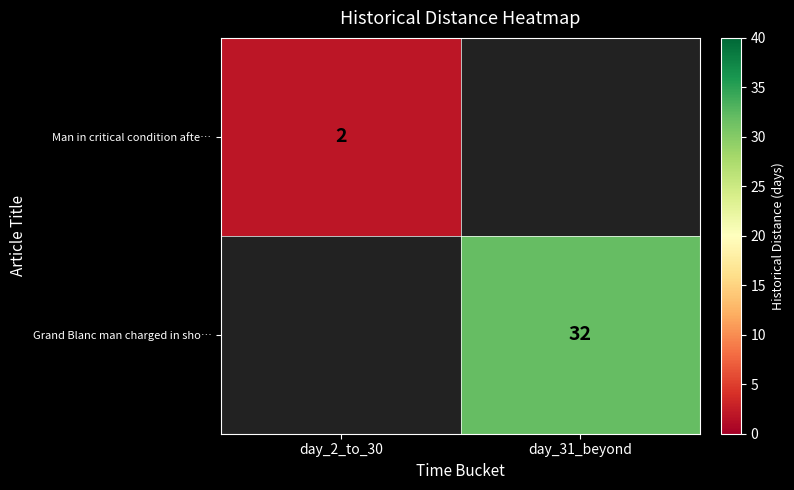

Between day_2_to_30 and day_31_beyond, which is larger?

day_31_beyond